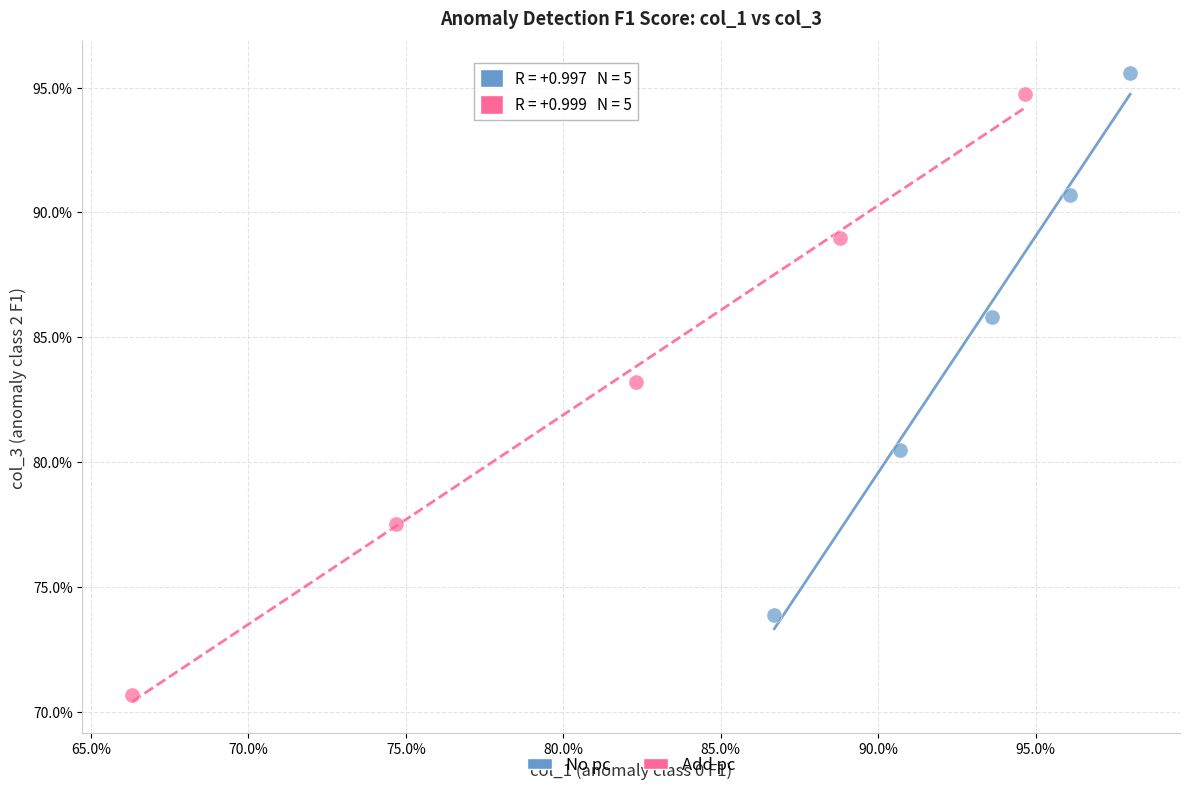

Which series reaches the maximum Y coordinate?

No pc